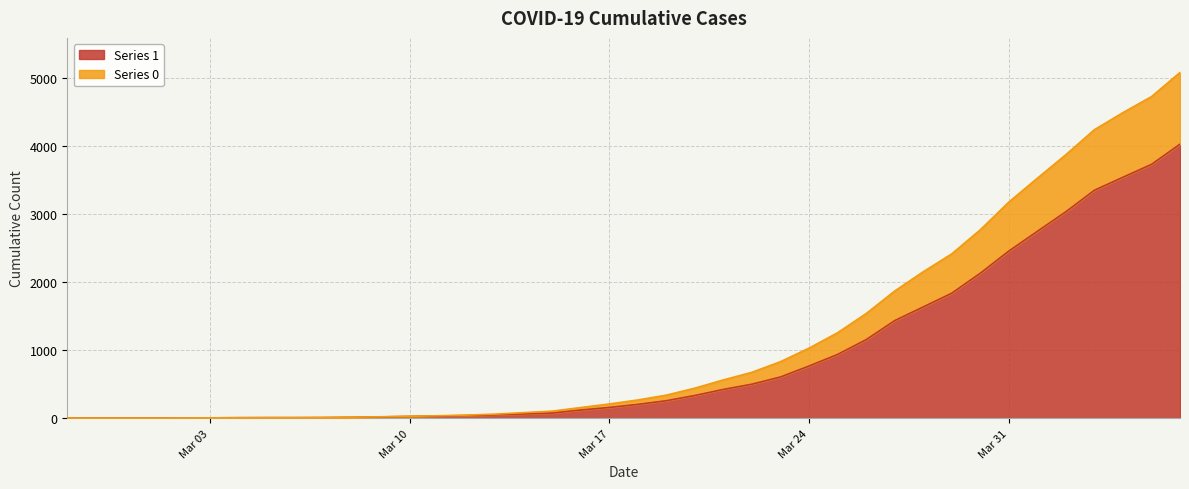

Rank the series by their maximum value, from lowest to highest.

1, 0